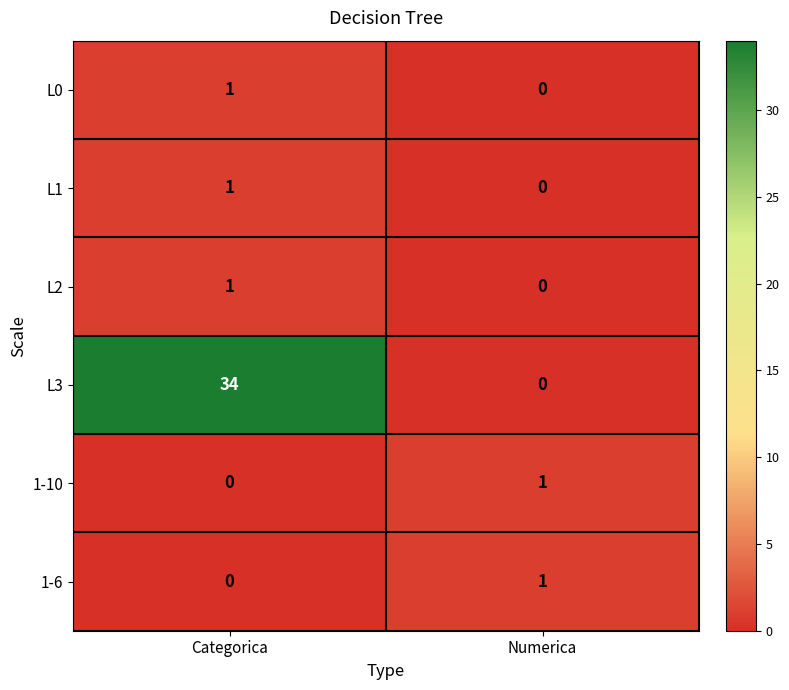

Which category has the lowest value in the L2 series?

Numerica